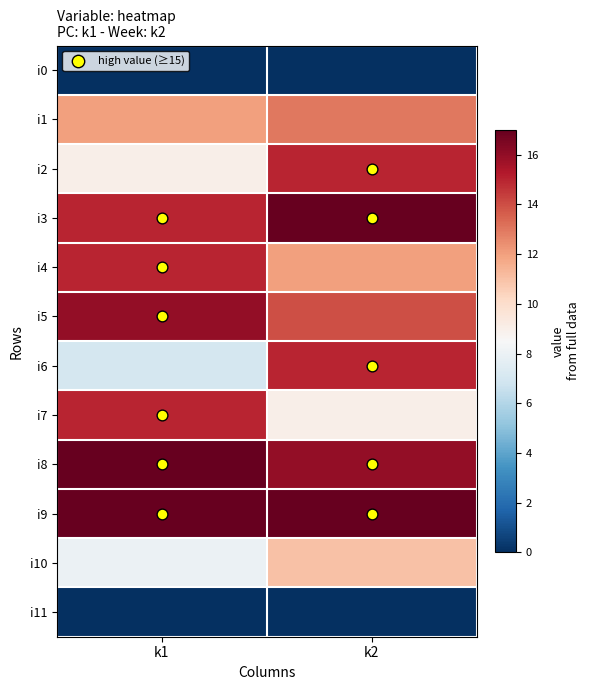

Between k1 and k2, which series saw the biggest shift?

i6